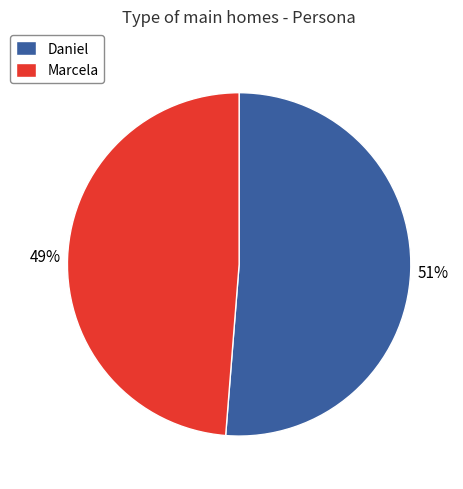

True or false: Daniel accounts for 46% of the total.

False